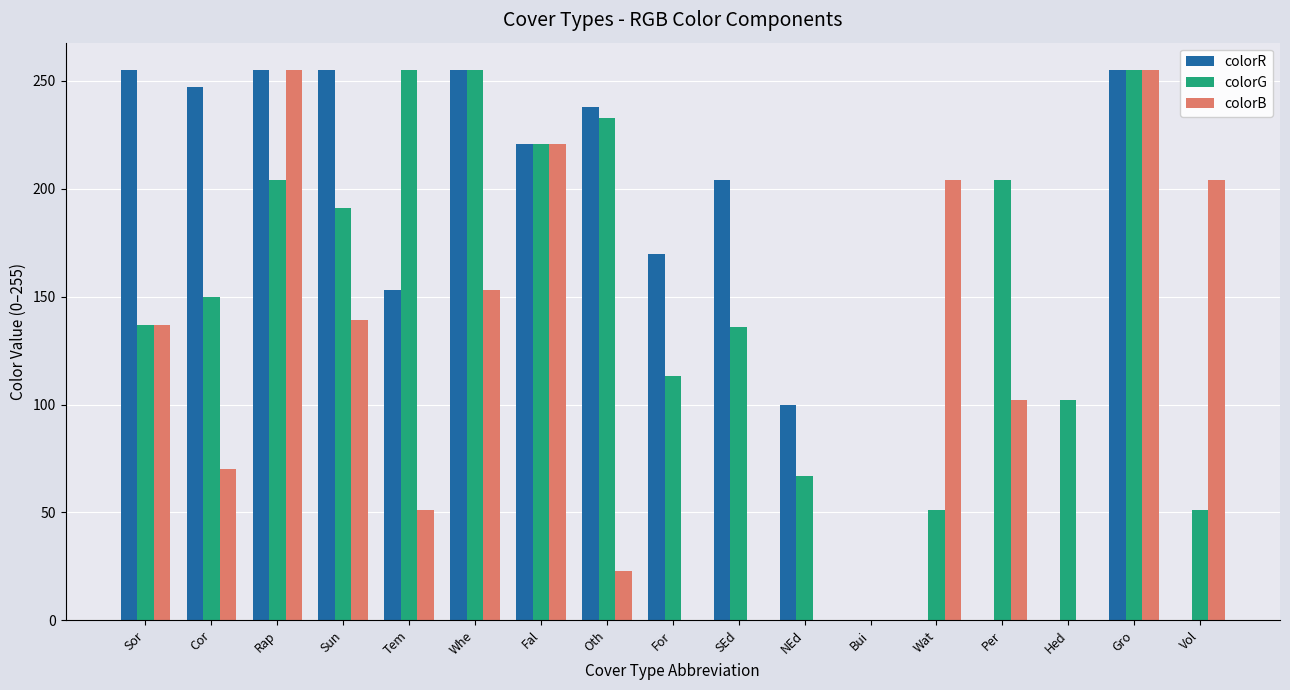

What is the sum of the colorG values at For and Fal?

334